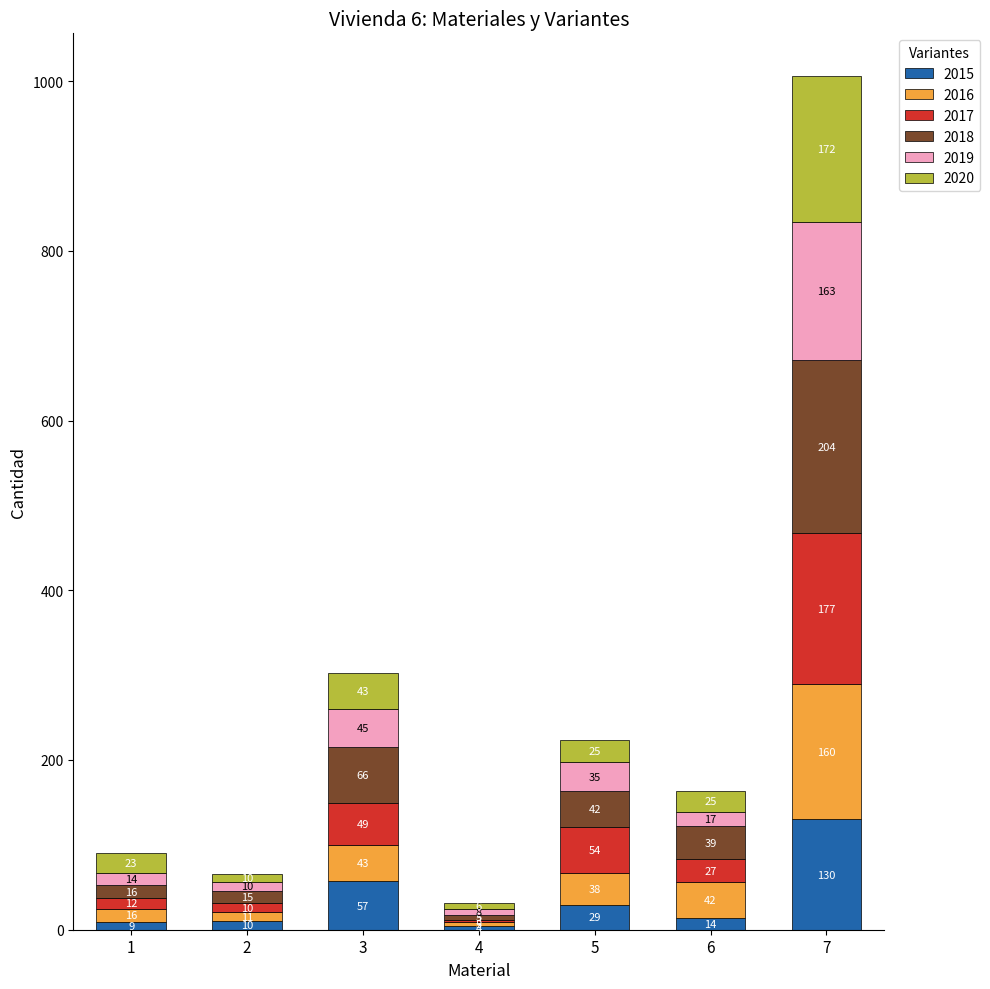

What is the total value across all series at 4?

31